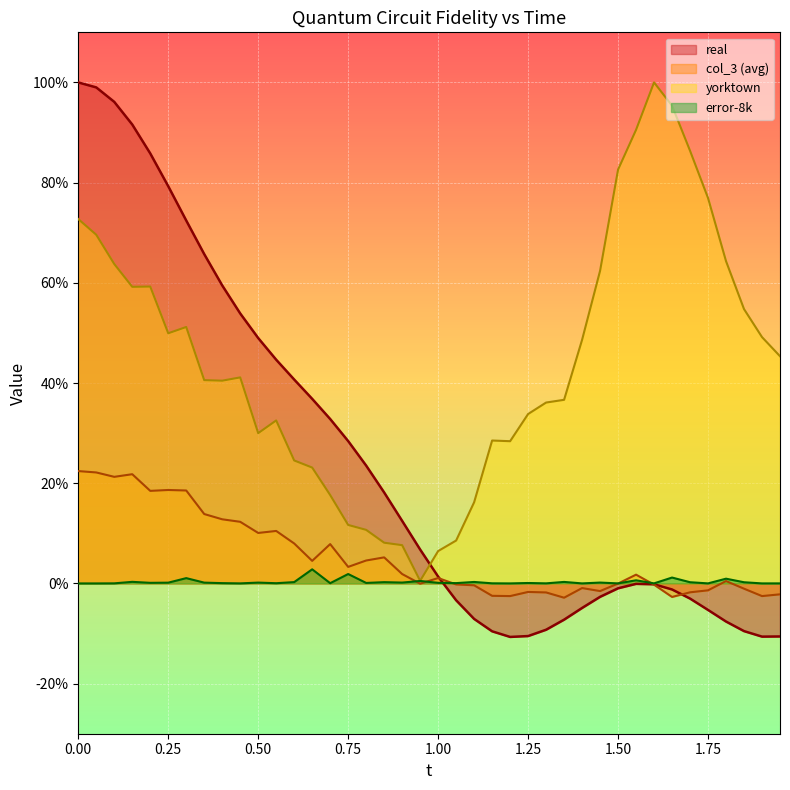

What is the greatest value displayed?

1.0